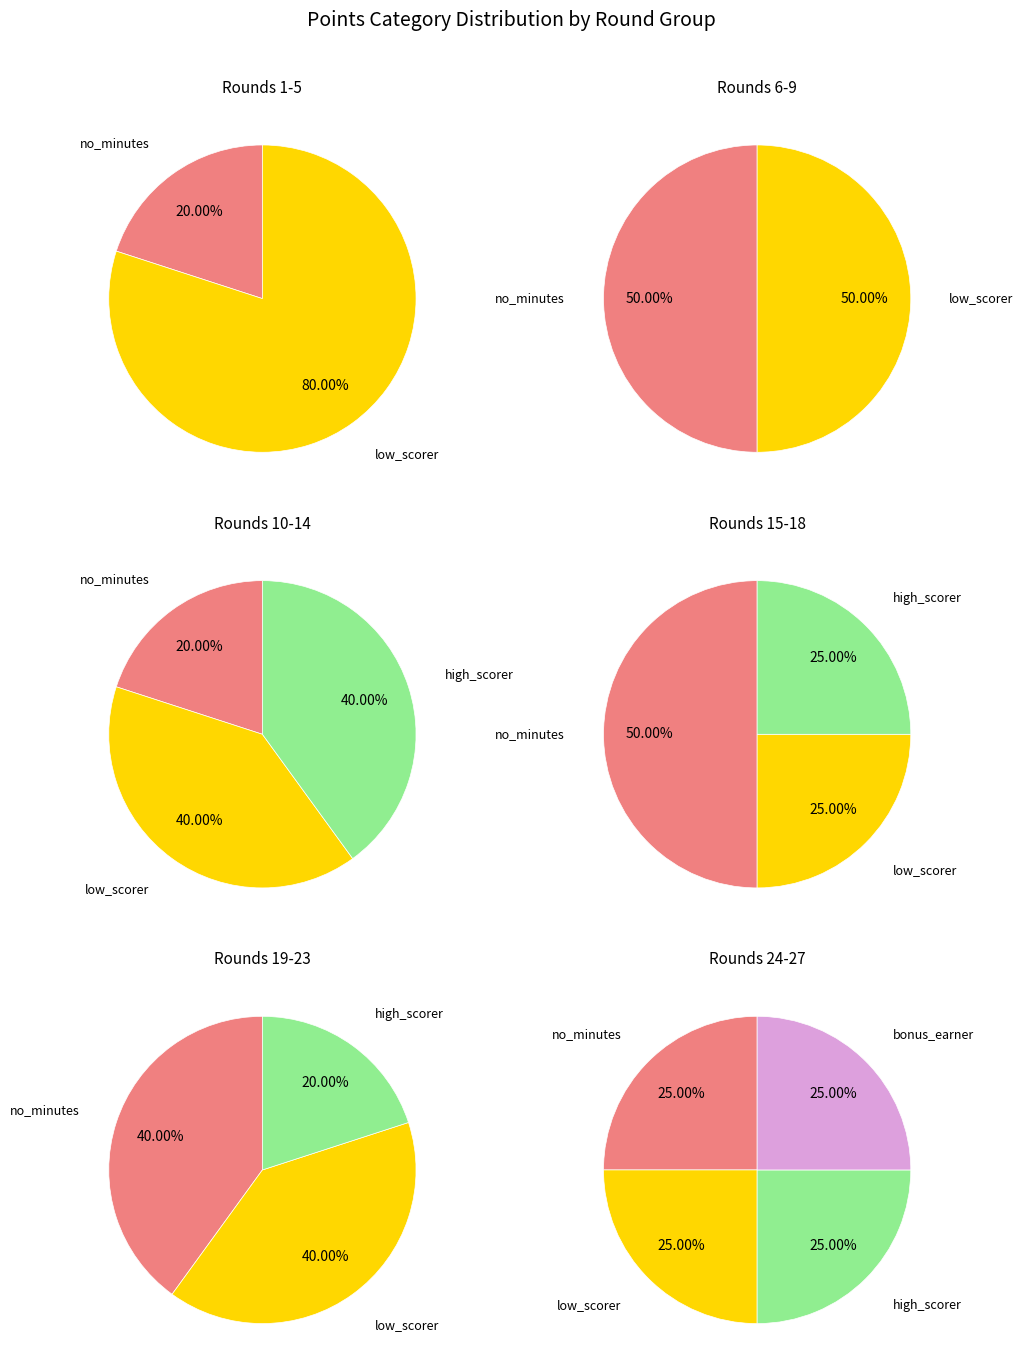

Is it true that 3 is 5% of the pie?

False